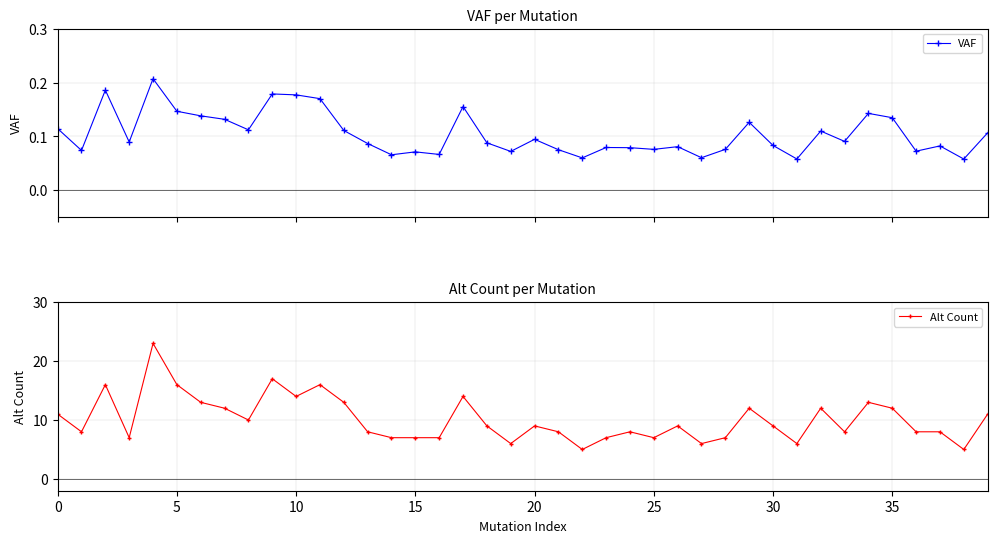

What is the difference between the maximum and minimum values in the Alt Count series?

18